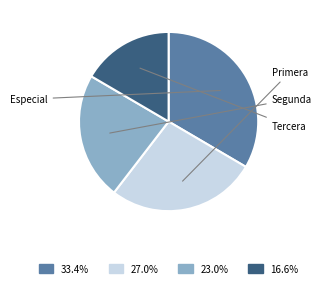

How many slices are in this pie chart?

4